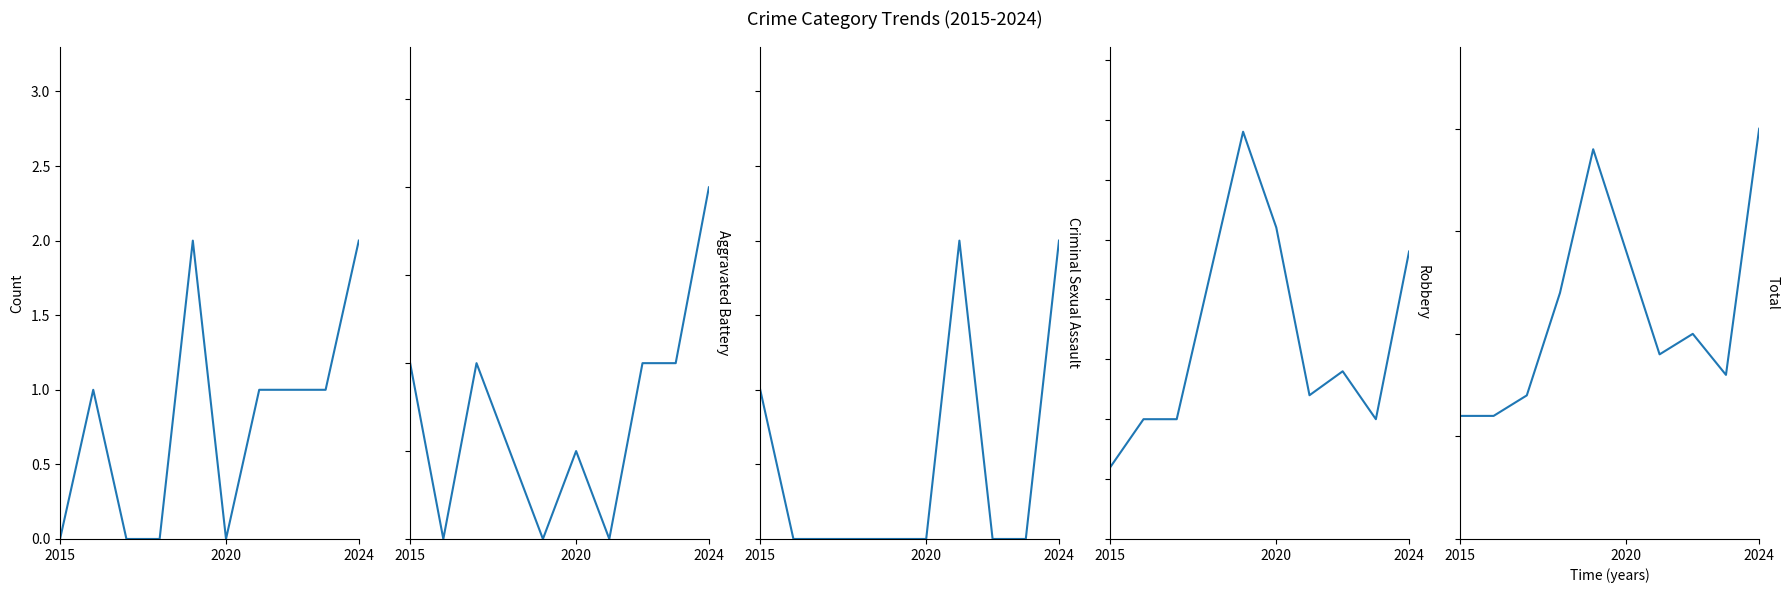

Is the value of Aggravated Assault at 7 greater than the value of Aggravated Battery at 7?

No